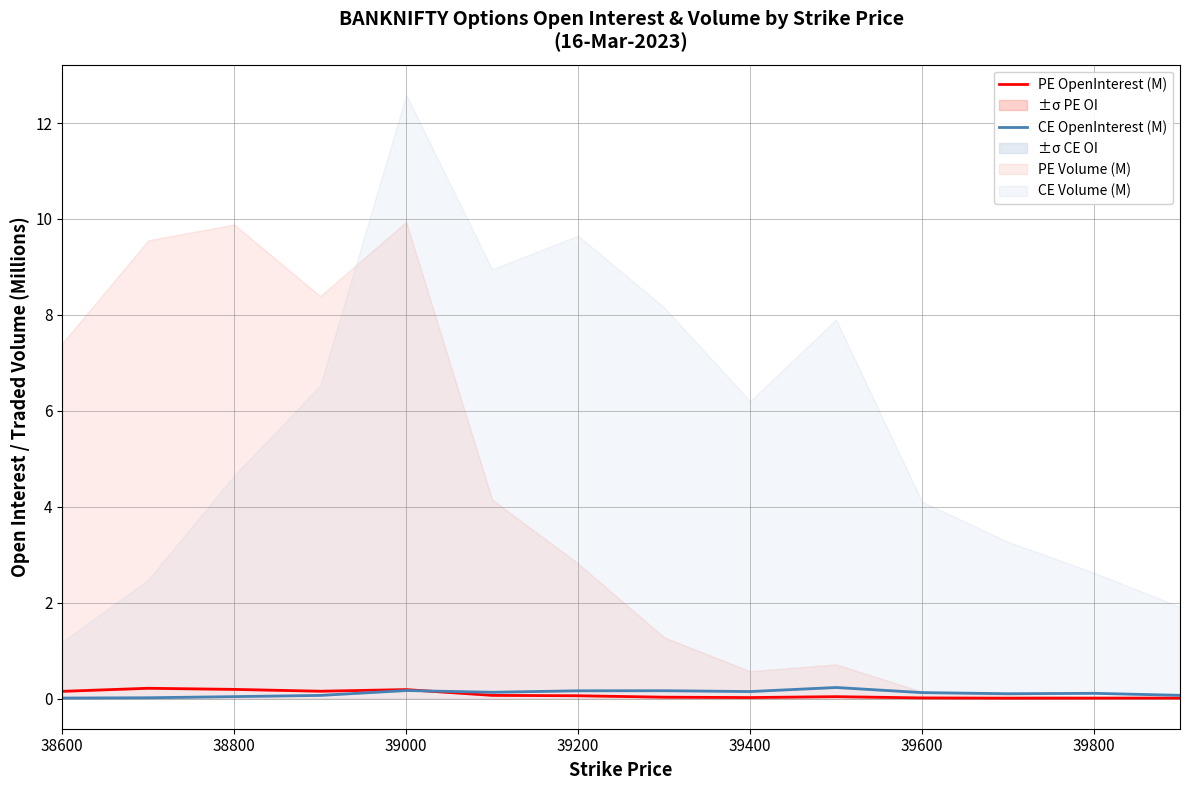

What is the spread (max minus min) of values at 38600?

0.1